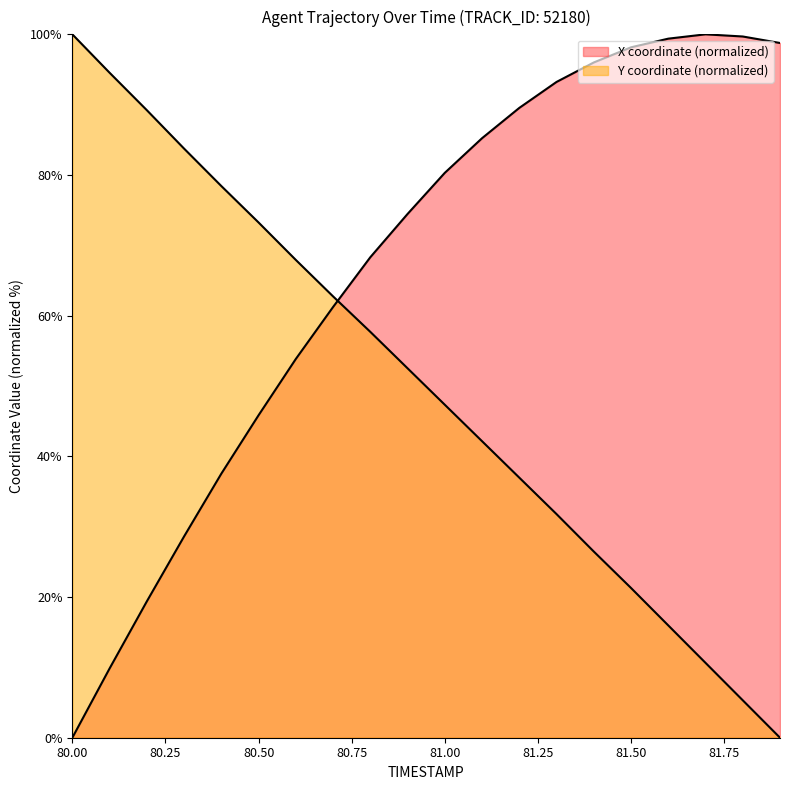

Reading left to right, what are all the values shown in this chart?

X: 80.0=0.0	80.1=9.8	80.2=19.4	80.3=28.6	80.4=37.5	80.5=45.8	80.6=53.8	80.7=61.2	80.8=68.3	80.9=74.5	81.0=80.3	81.1=85.2	81.2=89.5	81.3=93.2	81.4=96.0	81.5=98.2	81.6=99.4	81.7=100.0	81.8=99.7	81.9=98.8
Y: 80.0=100.0	80.1=94.5	80.2=89.2	80.3=83.8	80.4=78.4	80.5=73.2	80.6=67.9	80.7=62.7	80.8=57.7	80.9=52.5	81.0=47.3	81.1=42.2	81.2=37.0	81.3=31.8	81.4=26.5	81.5=21.3	81.6=16.0	81.7=10.6	81.8=5.3	81.9=0.0